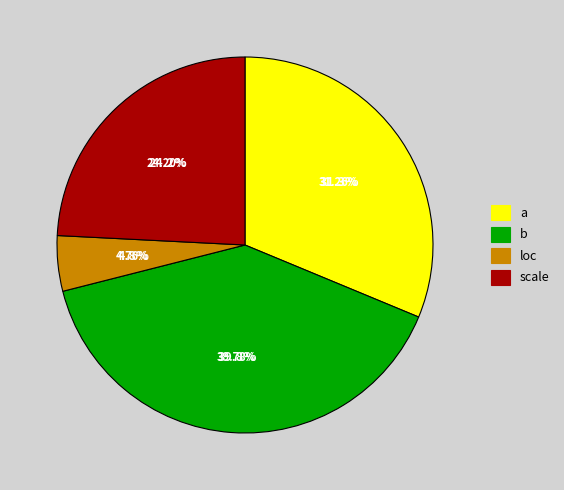

The a slice represents 26% of the pie. True or false?

False